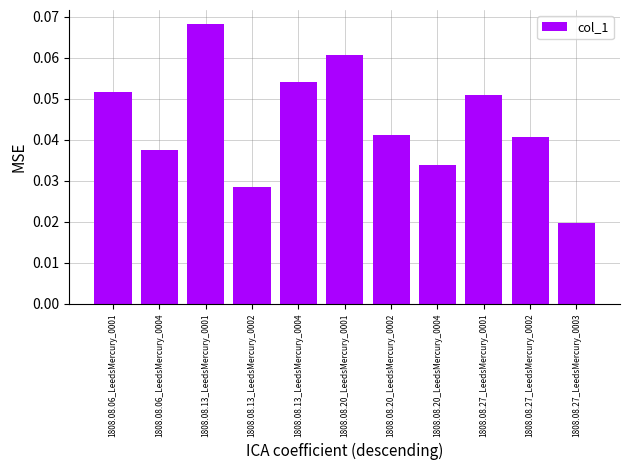

Are the bars grouped side by side (vs. stacked)?

No